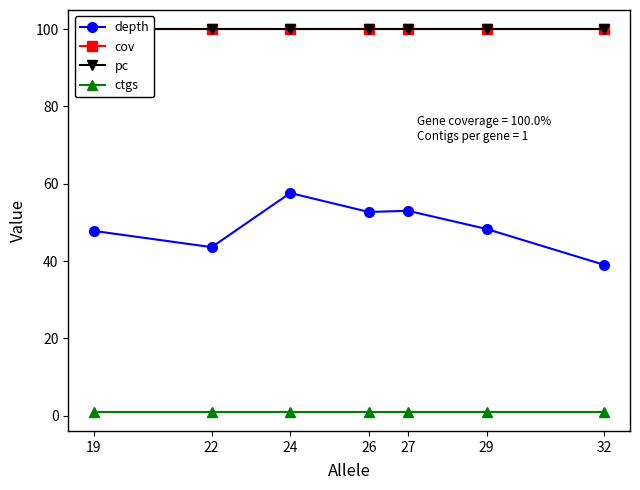

At 27, list the series in order from largest to smallest.

cov, pc, depth, ctgs